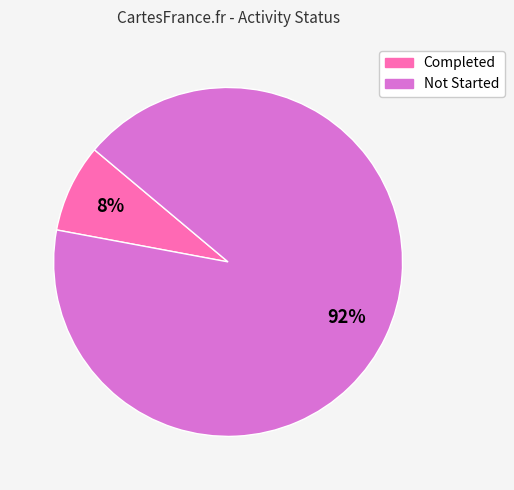

Which has a higher value, Completed or Not Started?

Not Started